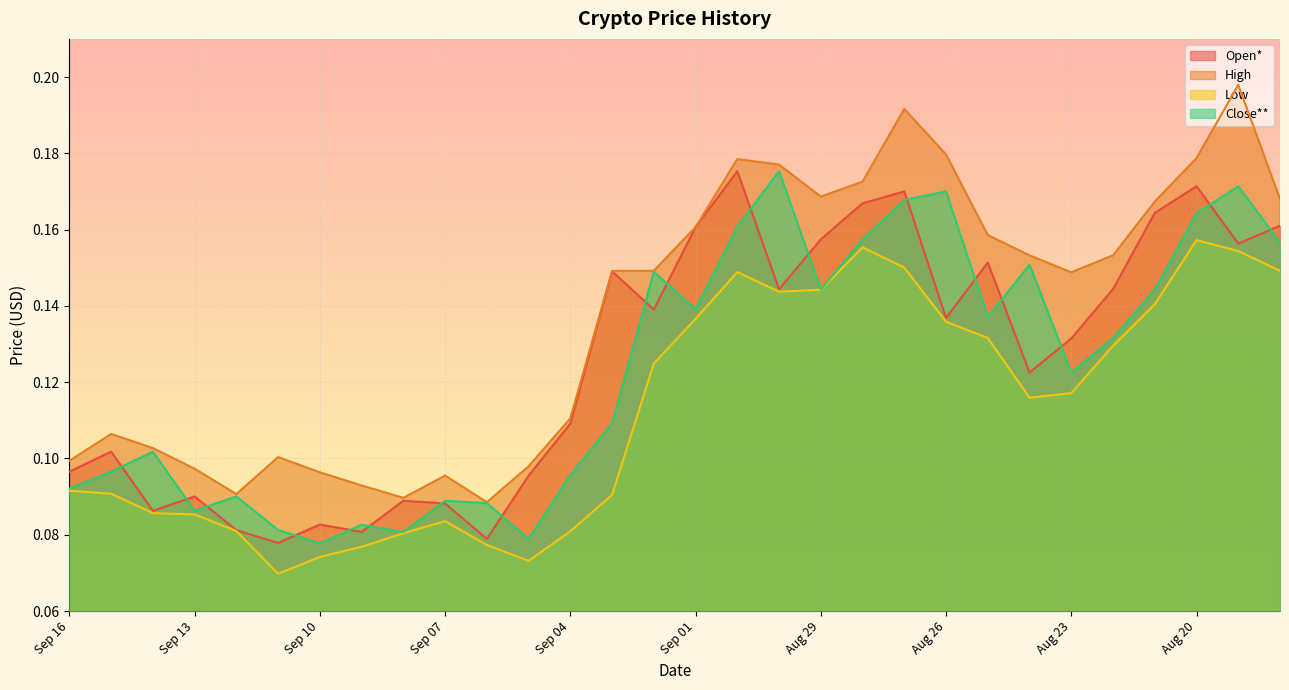

Rank the series at Aug 28 from lowest to highest value.

Low, Close**, Open*, High